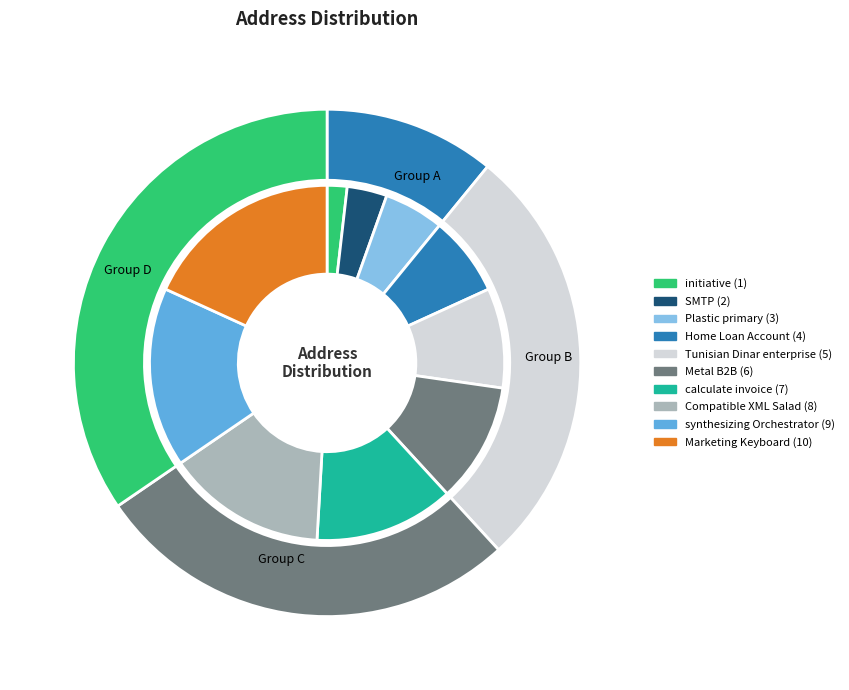

What is the largest slice in the pie chart?

Marketing Keyboard